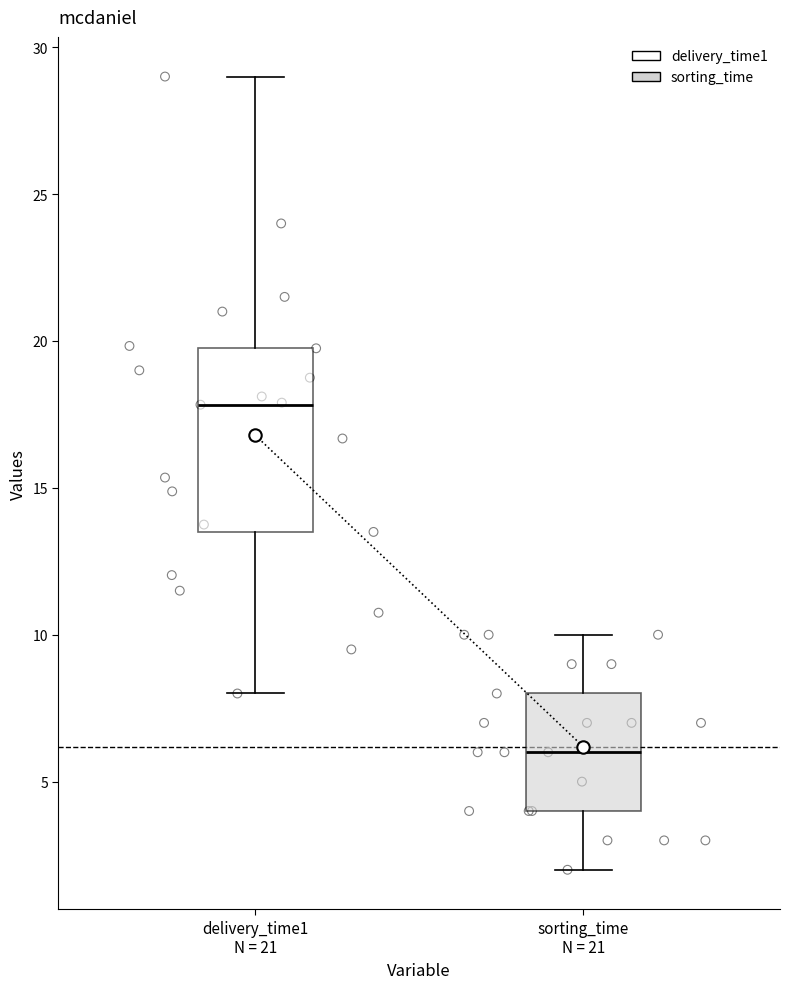

Reading left to right, transcribe this box plot: for each box, give where its median line is, the range the box spans, and where its two whiskers end, as read against the y-axis. The values are not printed on the chart, so give them approximately, as read against the axis.

delivery_time1 N = 21: median 18.0, box 13.5 to 20.0, whiskers 8.0 to 29.0
sorting_time N = 21: median 6.0, box 4.0 to 8.0, whiskers 2.0 to 10.0